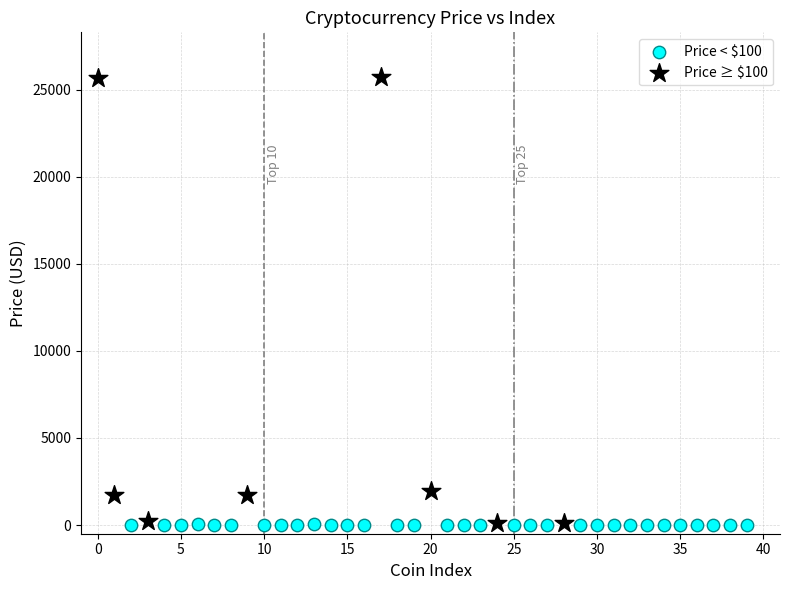

Which series reaches the maximum Y coordinate?

Price ≥ $100